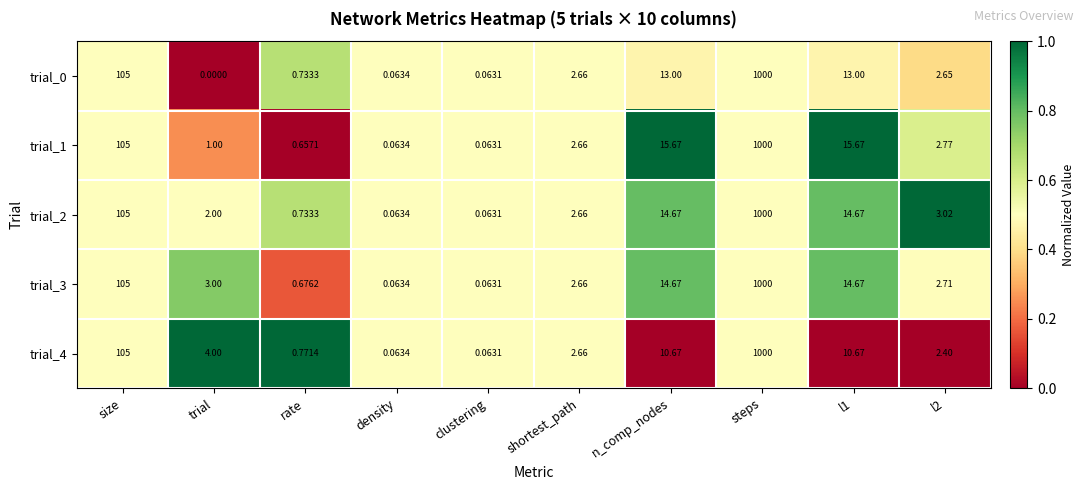

At which label is trial_0 closest to 500?

size